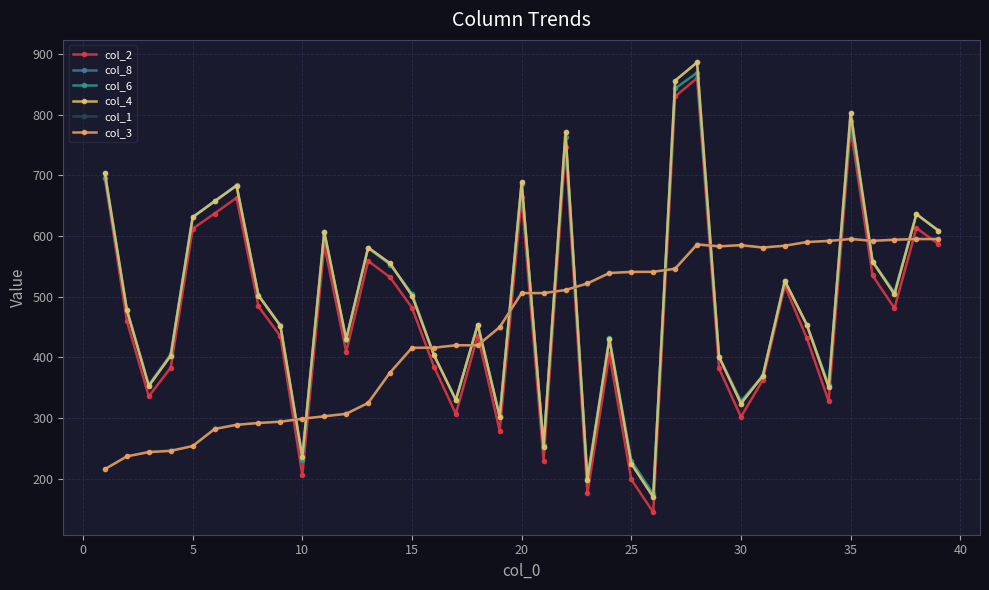

How many interior local valleys does the col_6 series have?

11